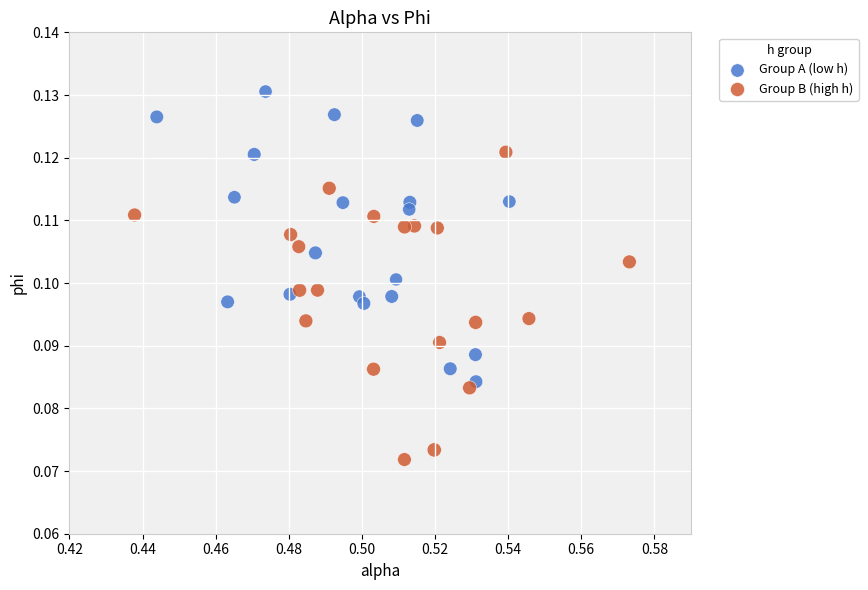

Which series contains the lowest Y value?

Group B (high h)